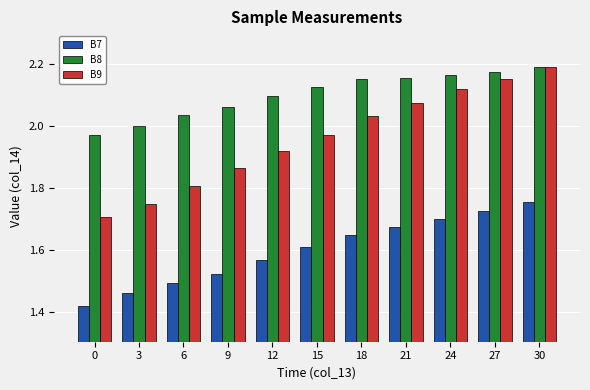

The B9 series shows 3.5 at 21. True or false?

False